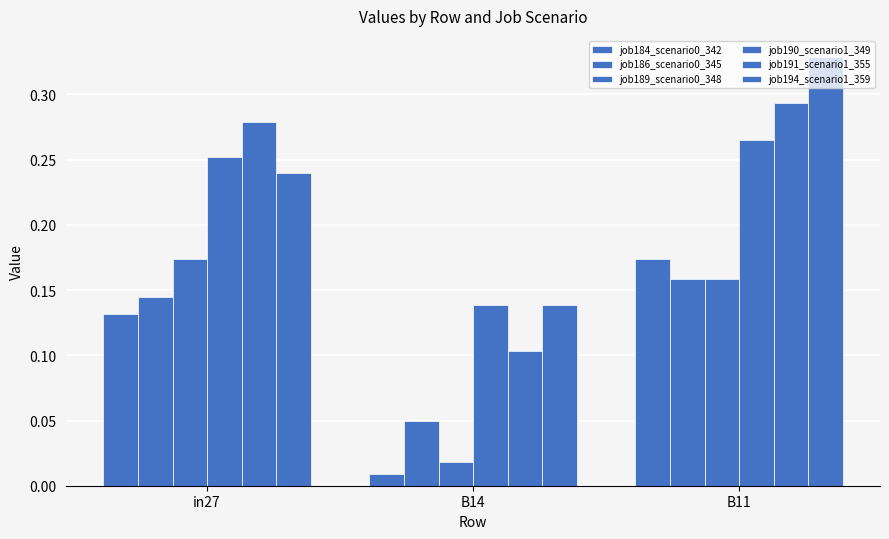

True or false: job184_scenario0_342 has a value of 0.0 at B14.

True